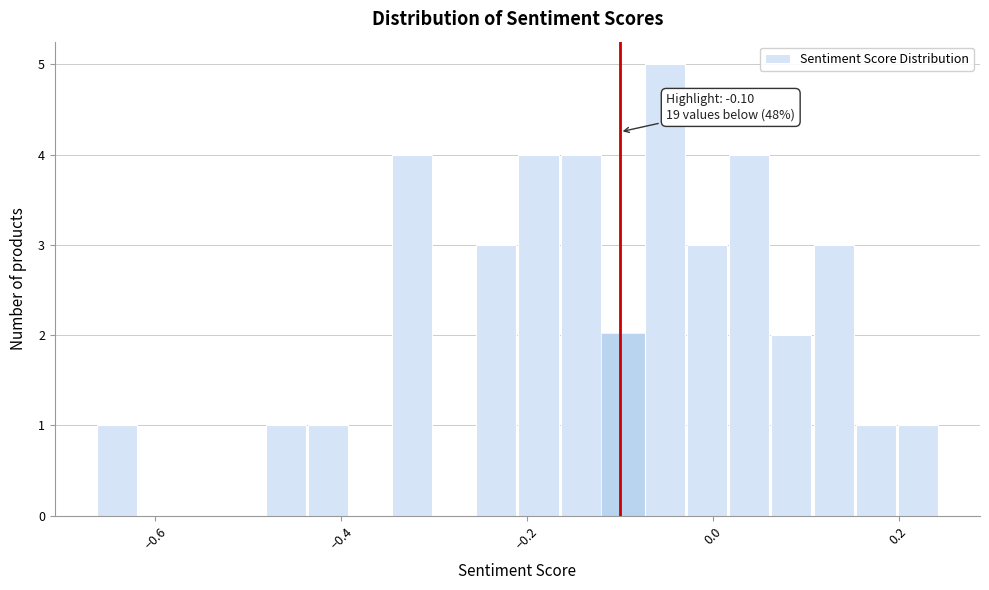

Around what value on the x-axis is the tallest bar? Give the approximate position of its centre, as read against the axis.

-0.06